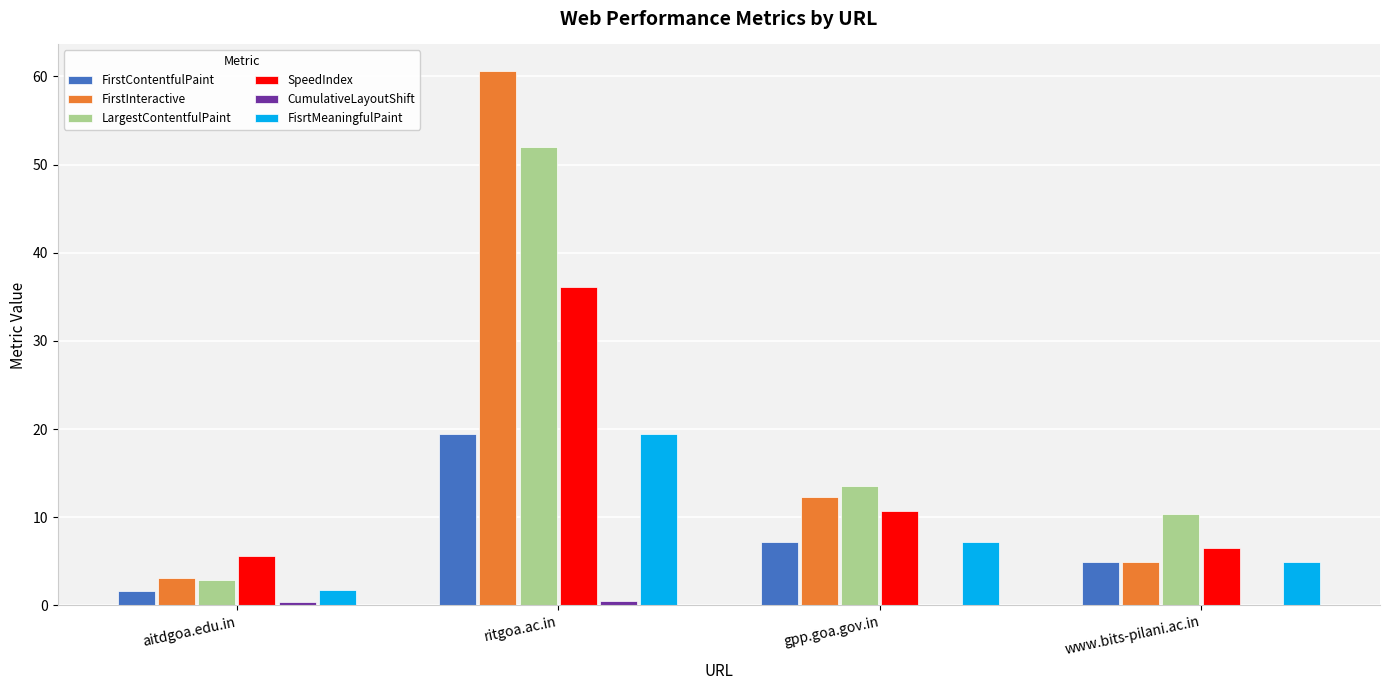

Which series changed the most between ritgoa.ac.in and gpp.goa.gov.in?

FirstInteractive